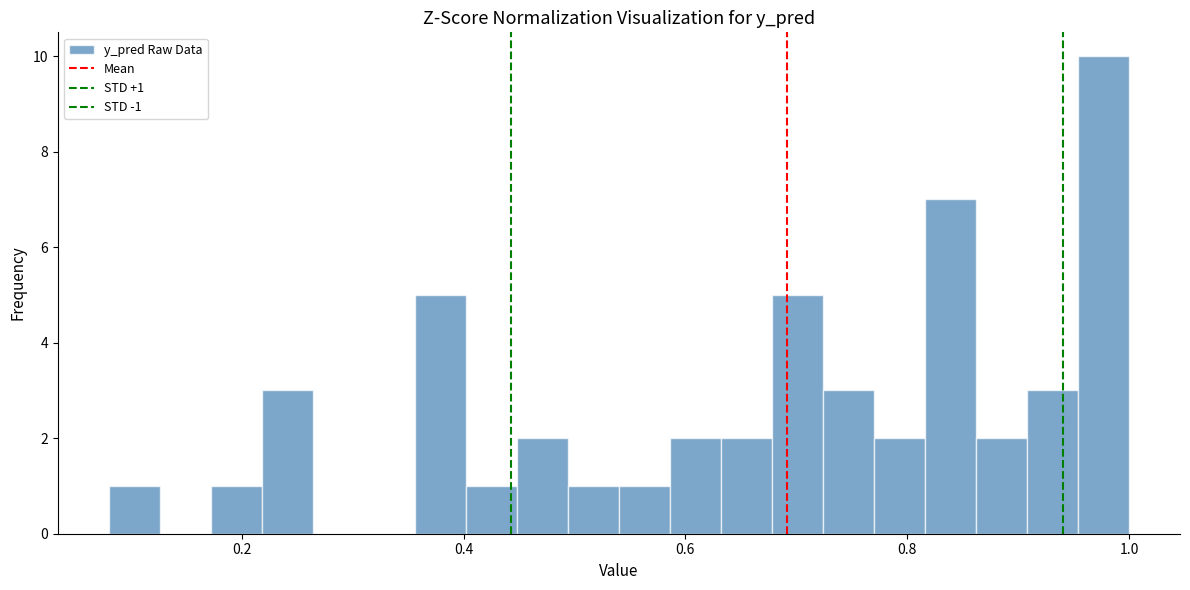

Around what value on the x-axis is the tallest bar? Give the approximate position of its centre, as read against the axis.

0.98